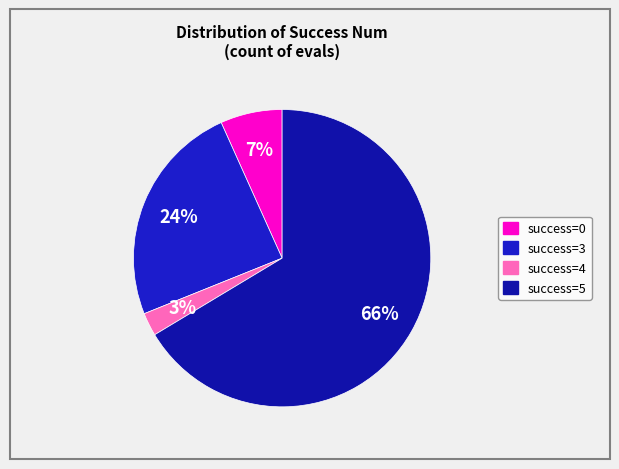

Is there a majority slice in this chart?

Yes